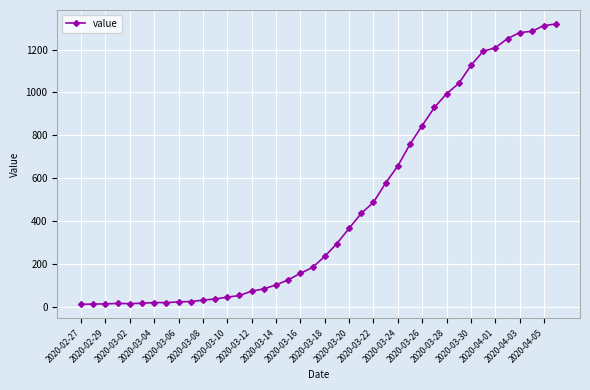

What is the greatest value displayed?

1319